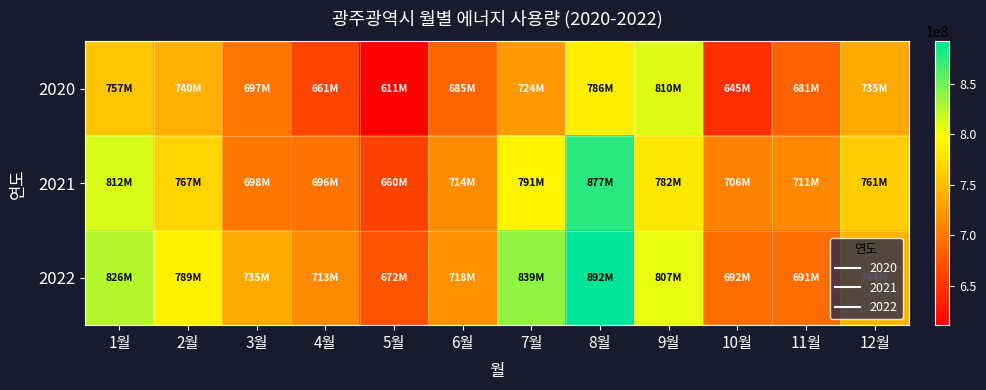

Reading left to right, what are all the values shown in this chart?

2020: 1월=756531697	2월=740068227	3월=696886117	4월=660659042	5월=610865447	6월=685305904	7월=723737539	8월=785929551	9월=810365666	10월=644708555	11월=681435087	12월=734615424
2021: 1월=811864417	2월=767227407	3월=697760777	4월=696052225	5월=659750505	6월=713734602	7월=790945617	8월=876521082	9월=781758101	10월=705603738	11월=710813620	12월=761414432
2022: 1월=825882846	2월=788536591	3월=735401195	4월=712892007	5월=672419479	6월=717565017	7월=838798578	8월=892014835	9월=806887743	10월=691579483	11월=690524525	12월=744368423